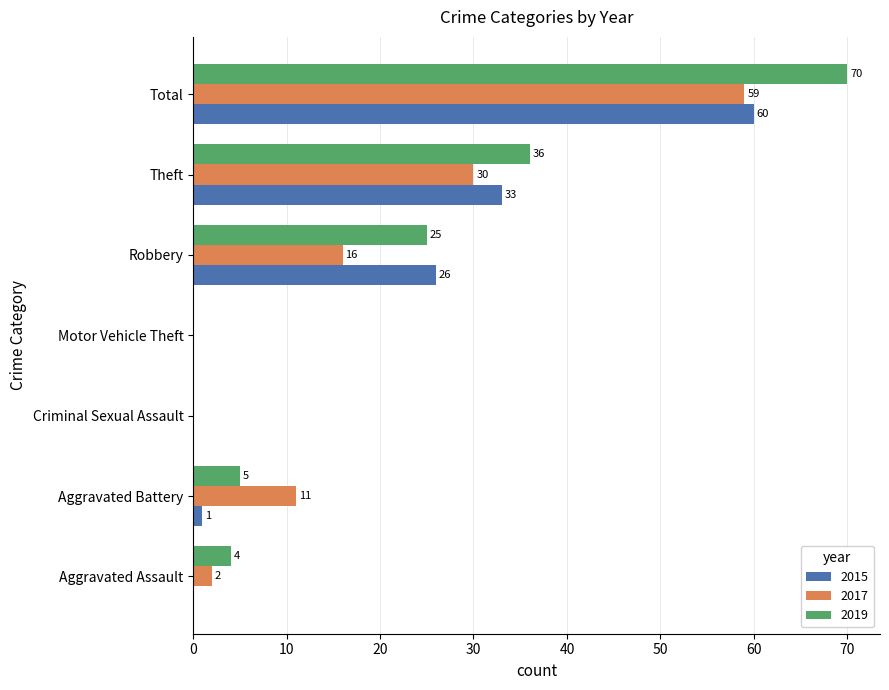

Is the value of 2015 at Total greater than the value of 2019 at Aggravated Assault?

Yes